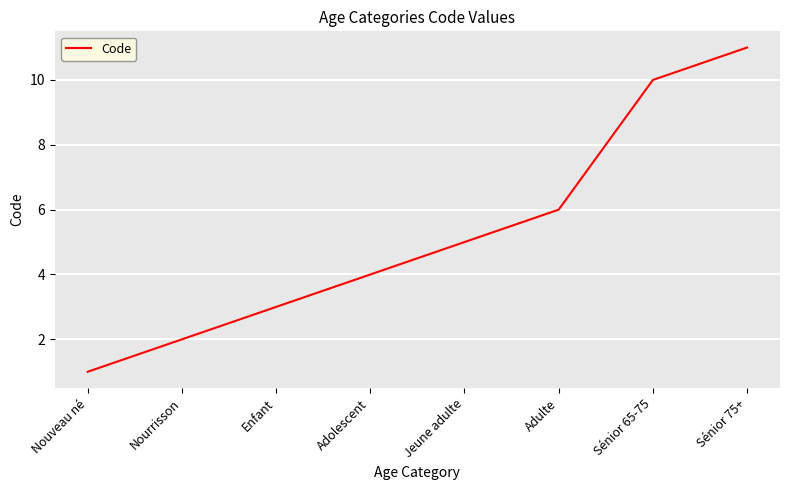

What is the approximate value at Jeune adulte?

5